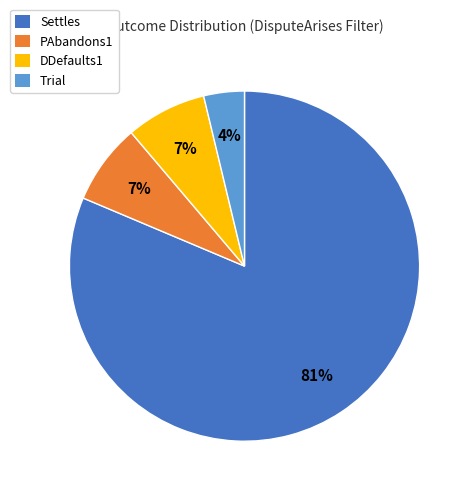

To the nearest percent, what percentage of the pie is PAbandons1?

7%